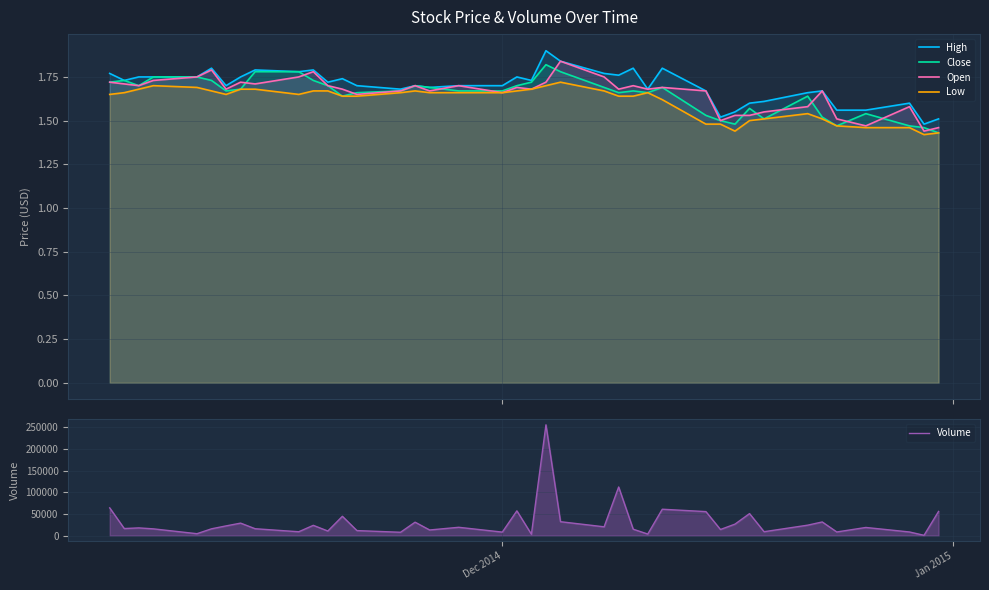

At how many categories does at least one series exceed 185864?

1